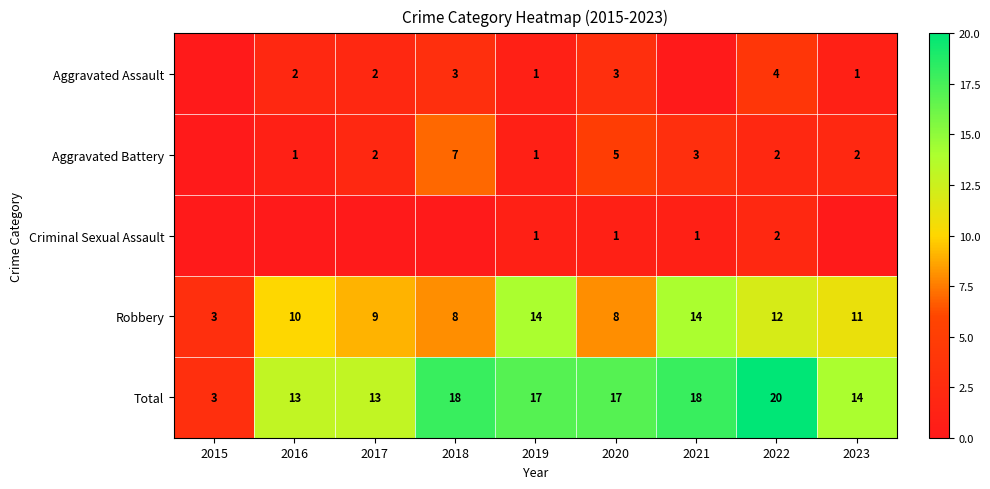

Is the value of Aggravated Assault at 2022 greater than the value of Total at 2016?

No